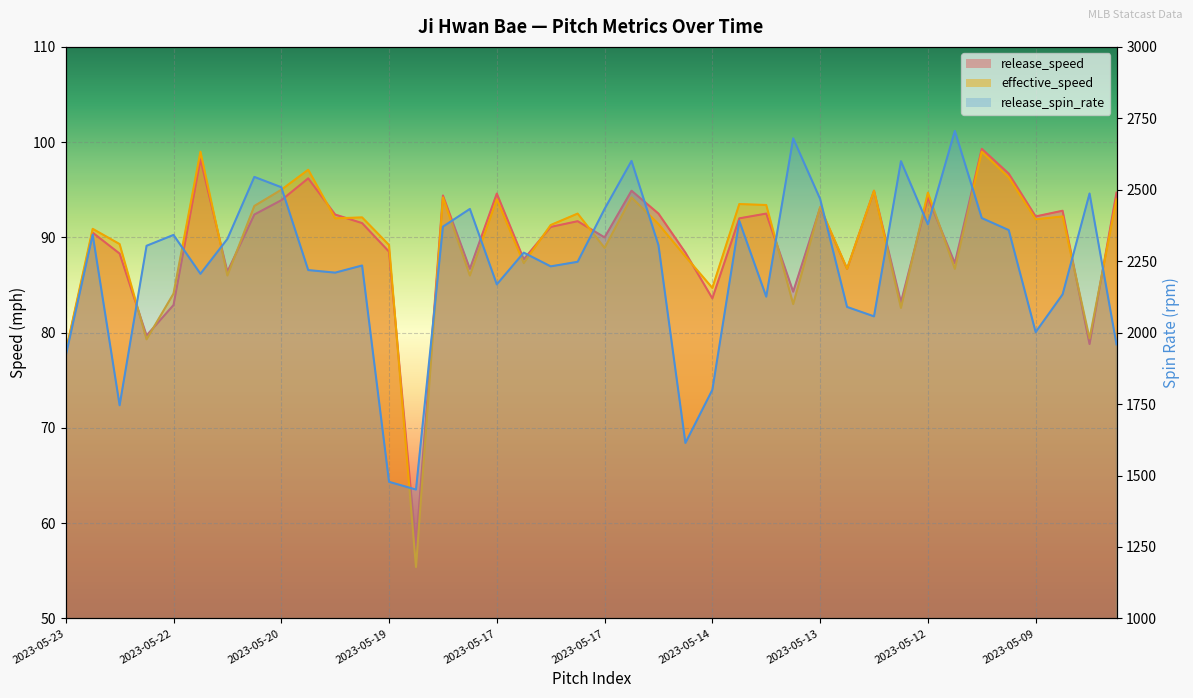

How many values in the effective_speed series exceed 91?

22